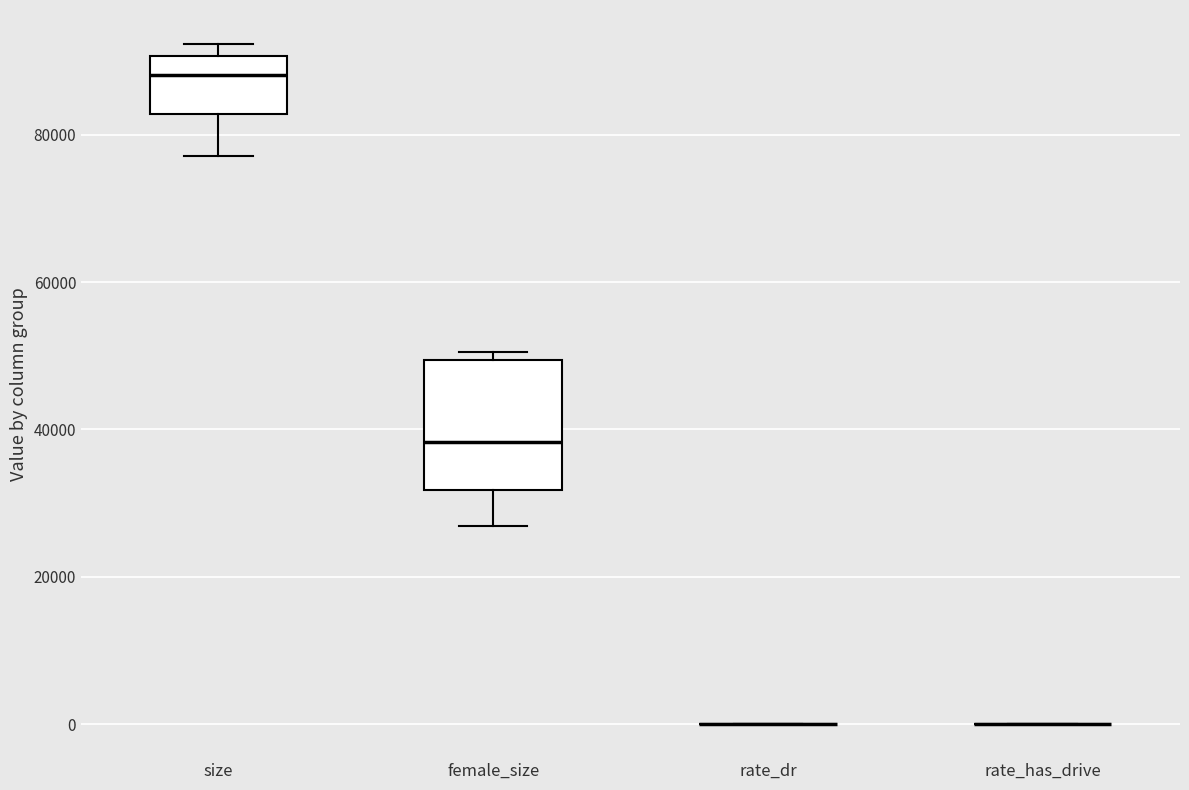

Where is the lower edge of the box for female_size on the y-axis? The values are not printed on the chart, so give them approximately, as read against the axis.

32000